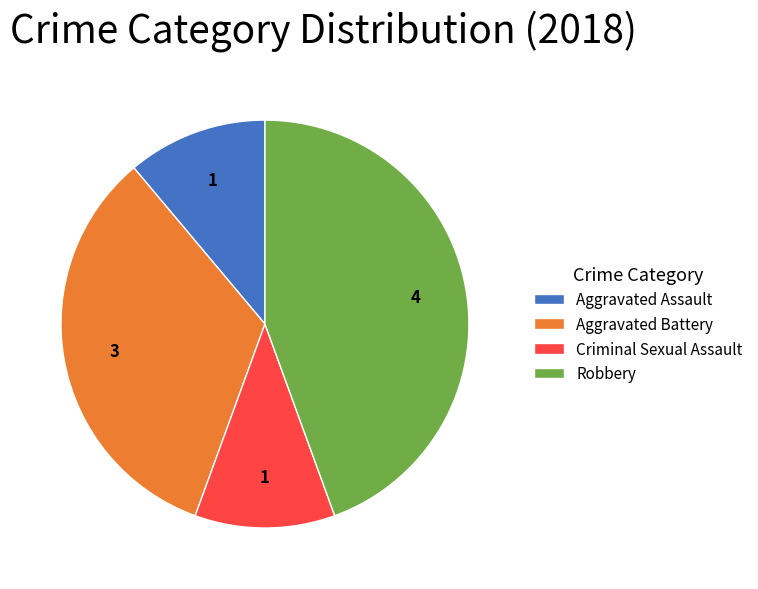

Which slice is the largest?

Robbery